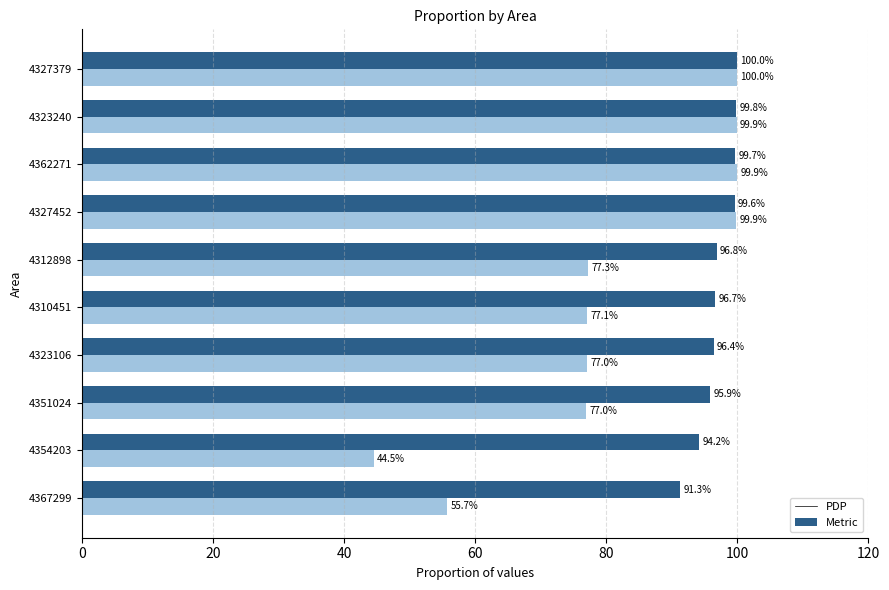

What are all the series names shown in the legend?

PDP, Metric